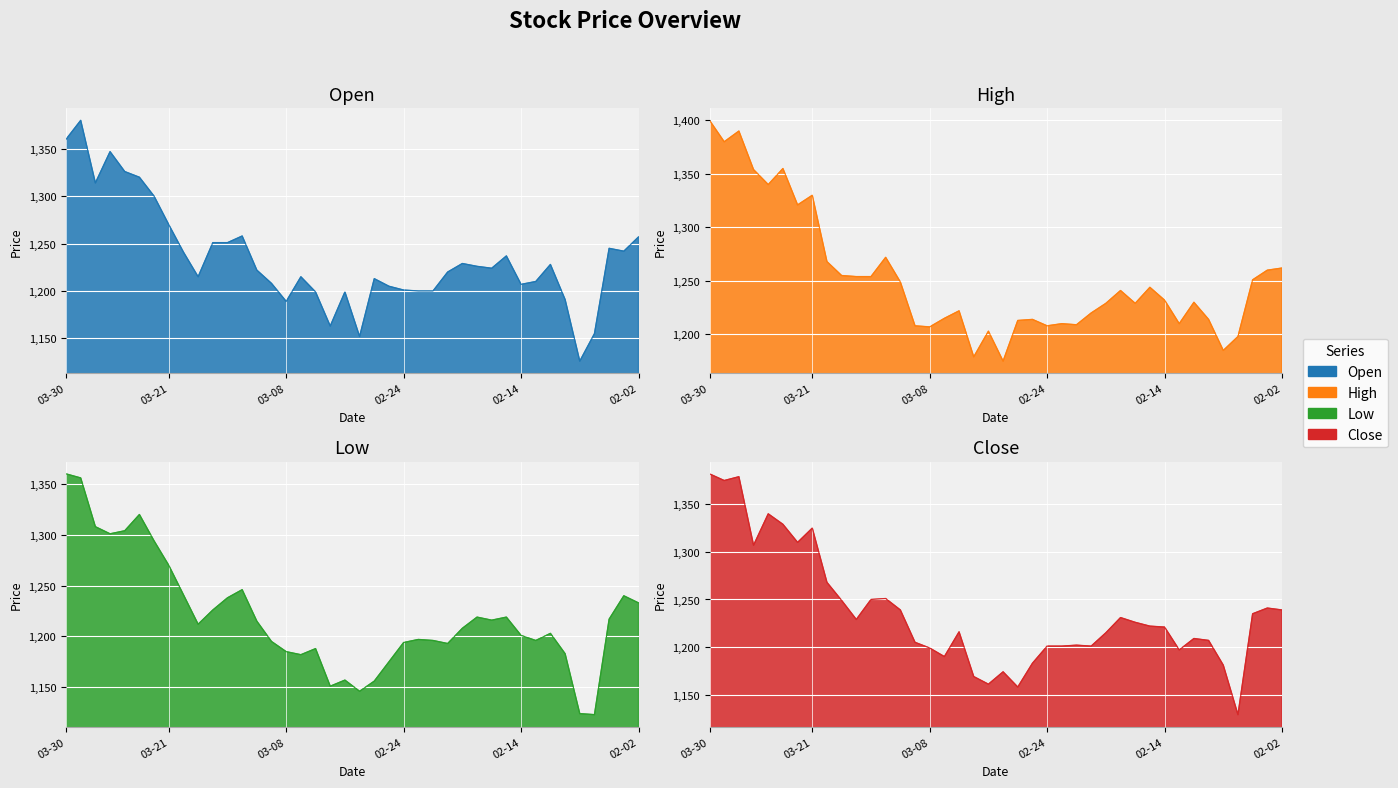

What is the sum of all Open values?

49396